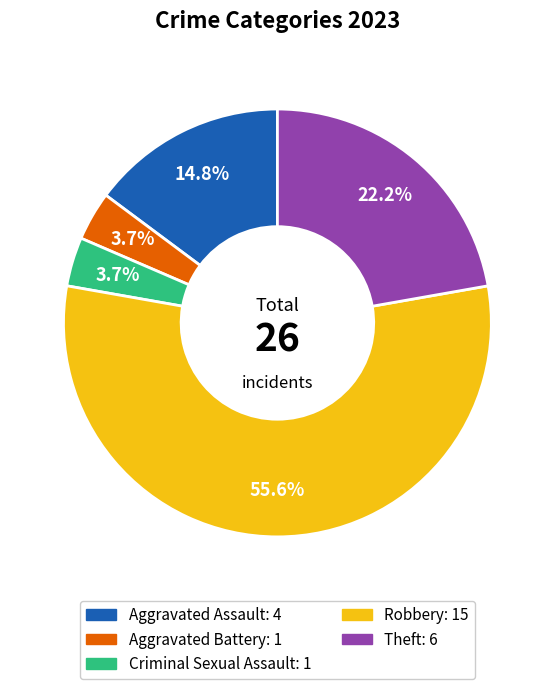

What is the total percentage of Robbery and Criminal Sexual Assault?

59.3%